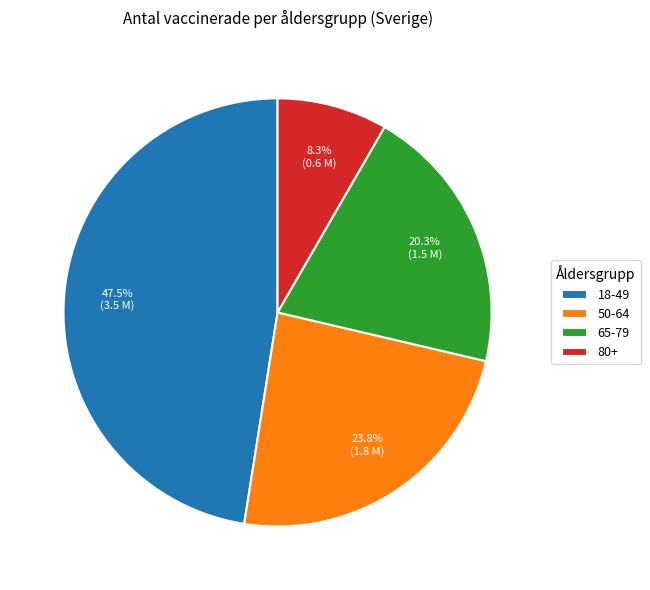

The 65-79 slice represents 29% of the pie. True or false?

False